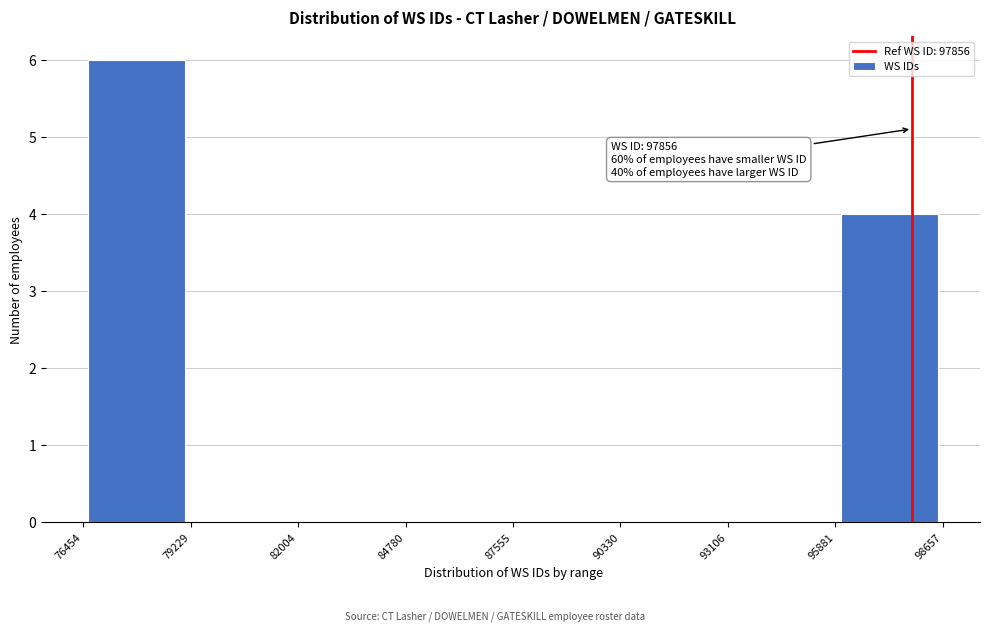

Which range on the x-axis has the tallest bar?

76454 to 79229